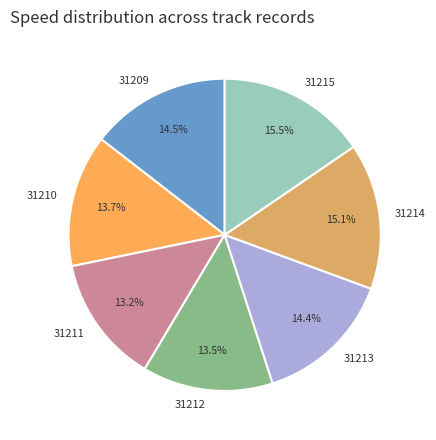

Does any single category account for the majority?

No